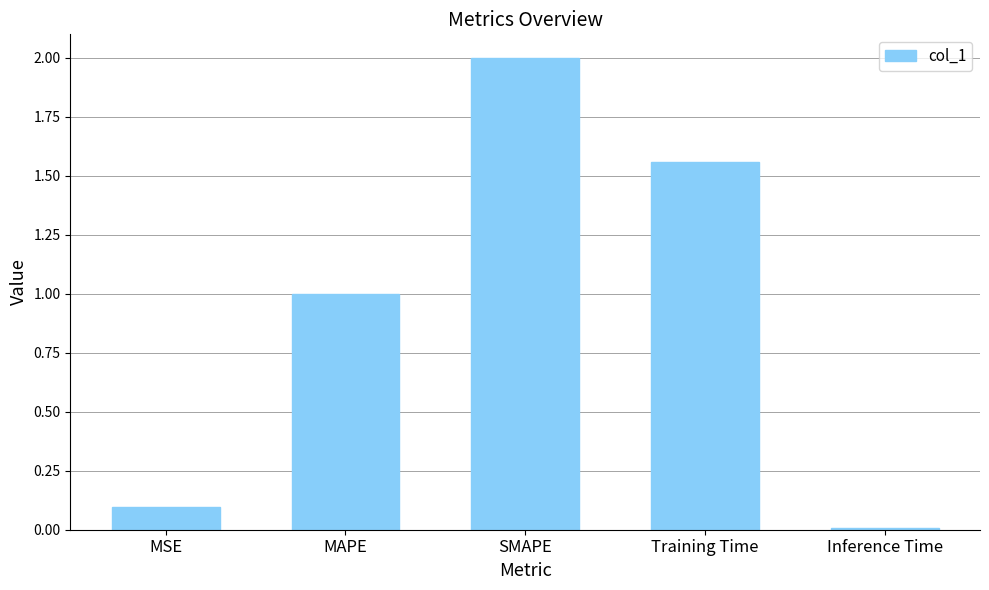

How many bars are there in total?

5